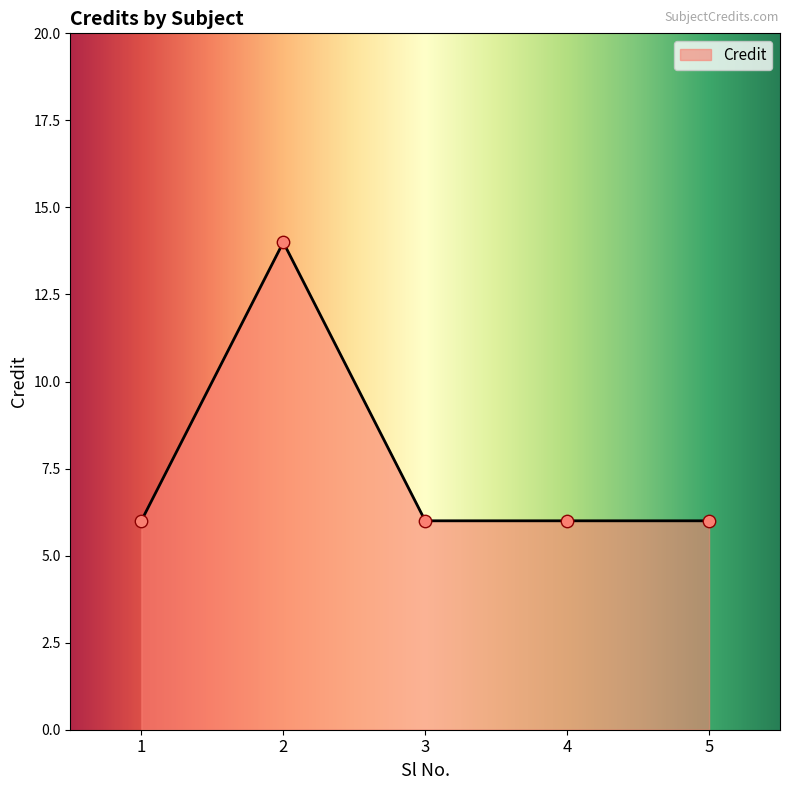

Approximately how many times larger is the value at 3 compared to 2?

0.4